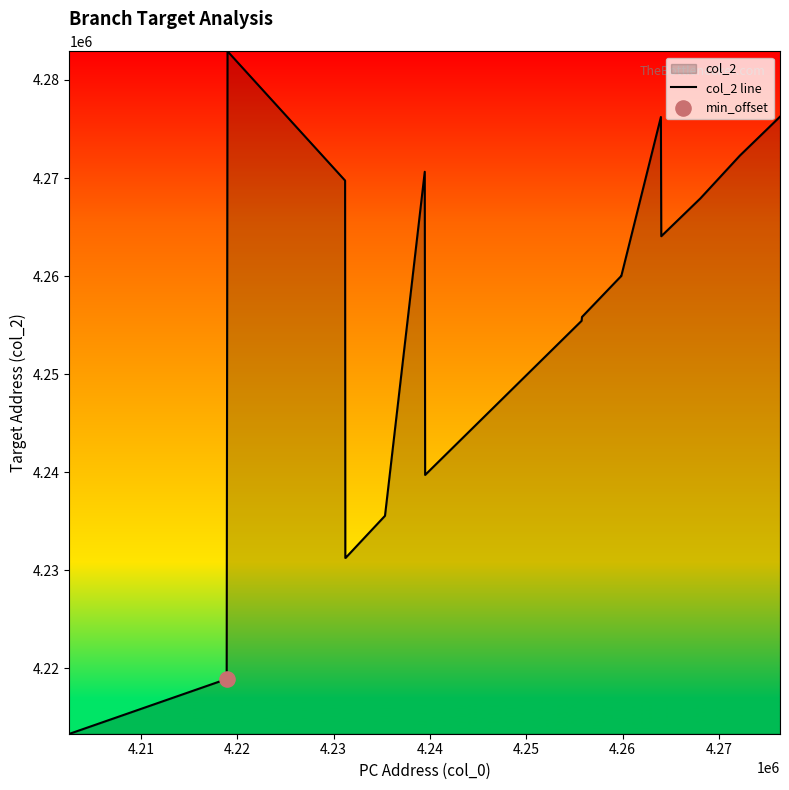

What is the smallest value displayed?

4213328